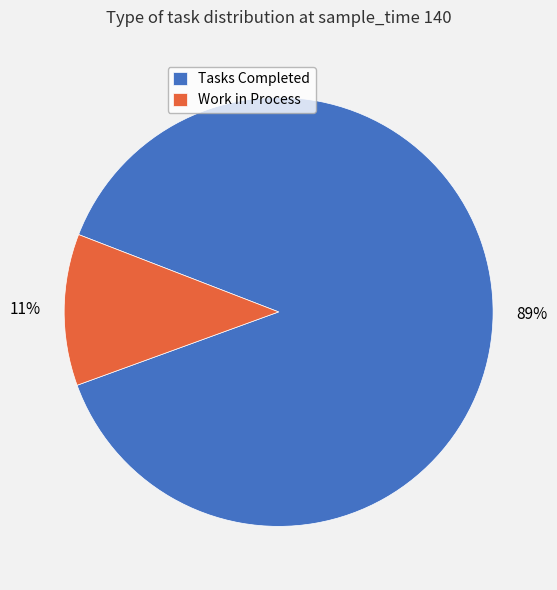

Is it true that Work in Process is 23% of the pie?

False